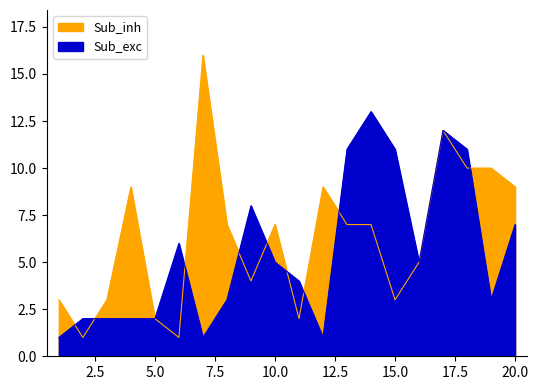

At which category does weeks_on_chart reach its first local peak?

4